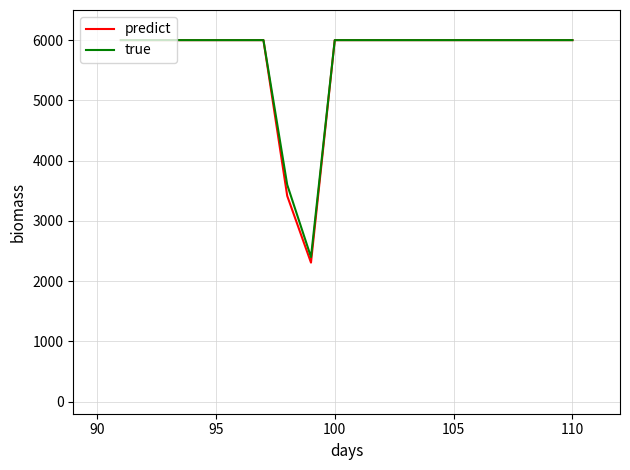

What is the highest value of the predict series?

6000.0